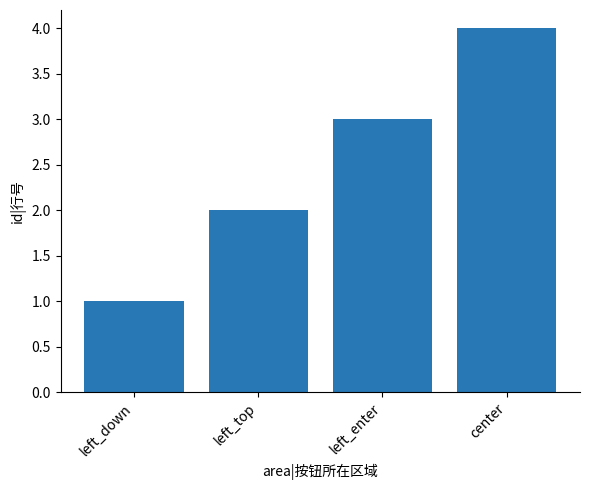

What position from the right is left_down?

4